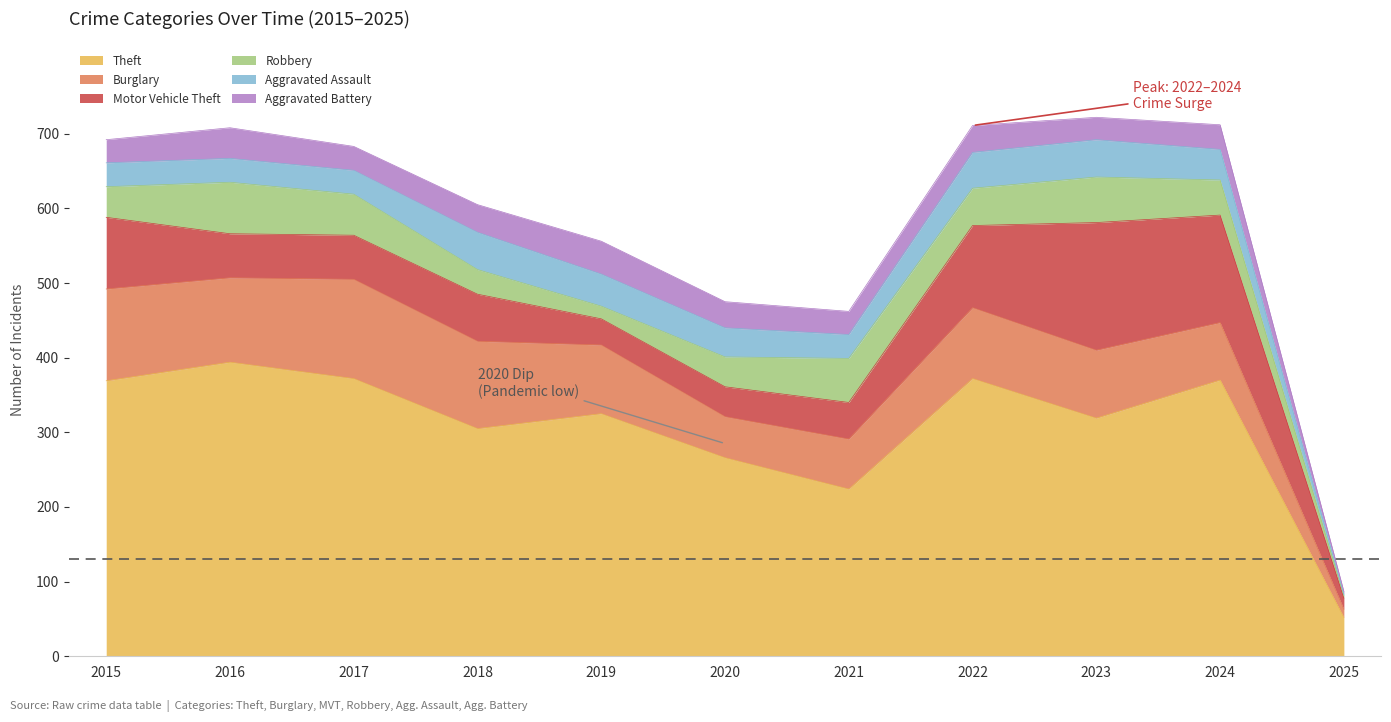

Which label corresponds to the smallest value in the chart?

2025